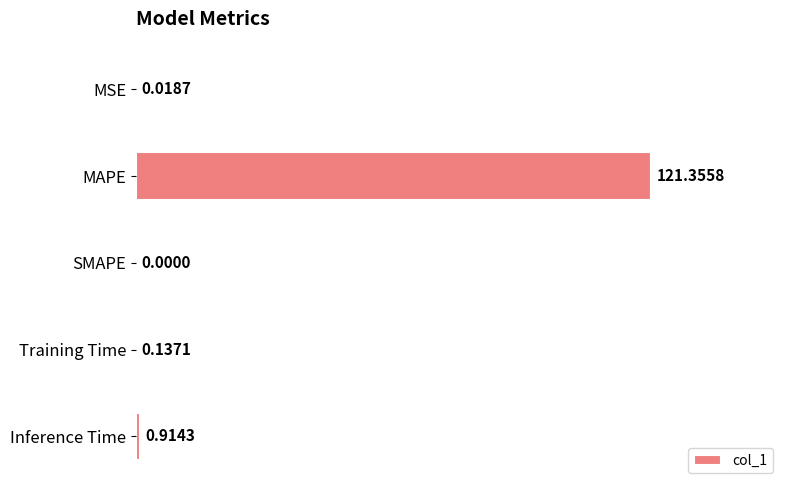

What is the sum of the values at MAPE and Inference Time?

122.3